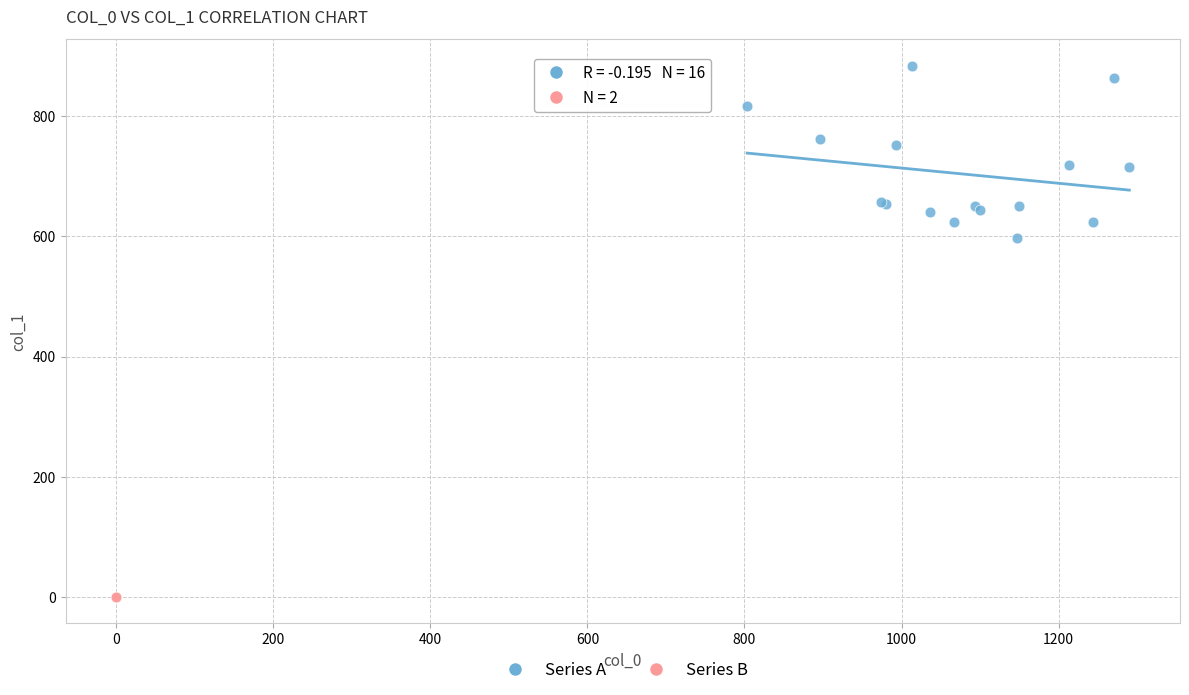

What are all the series names shown in the legend?

Series A, Series B